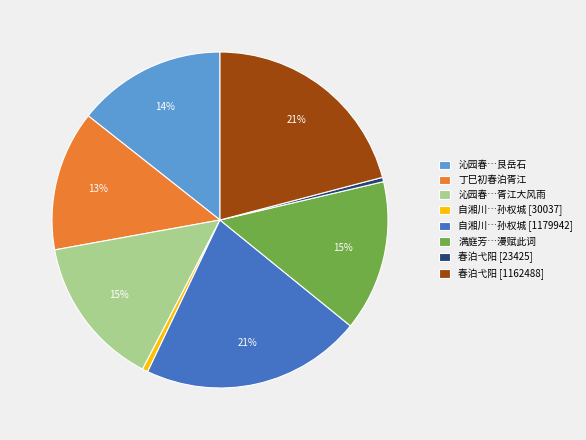

Between 自湘川…孙权城 [30037] and 沁园春…胥江大风雨, which is larger?

沁园春…胥江大风雨